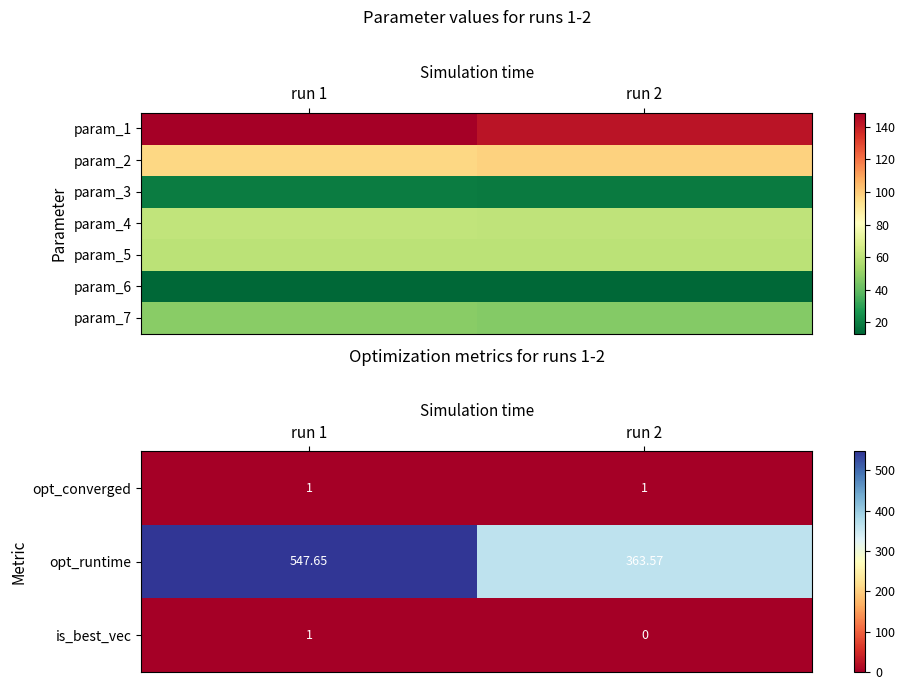

Is the value of opt_runtime at run 1 greater than the value of opt_converged at run 2?

Yes